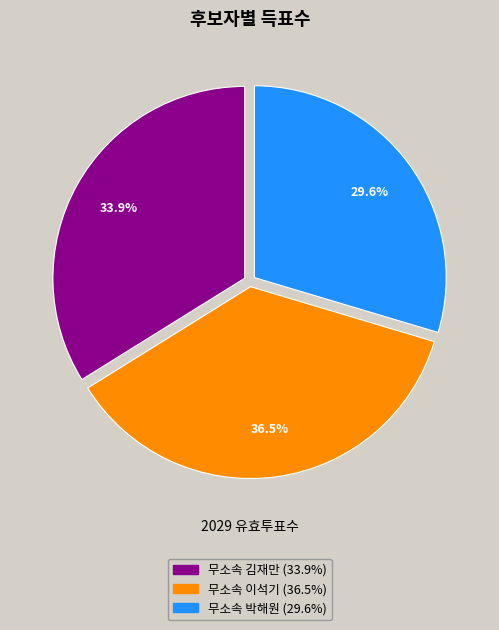

Is there any slice that represents more than half of the pie?

No